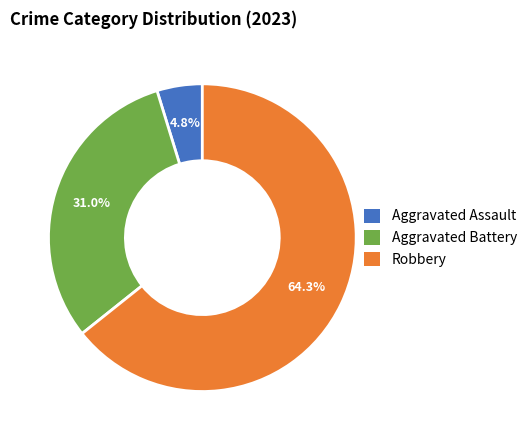

How much of the chart is everything except Aggravated Assault?

95.2%